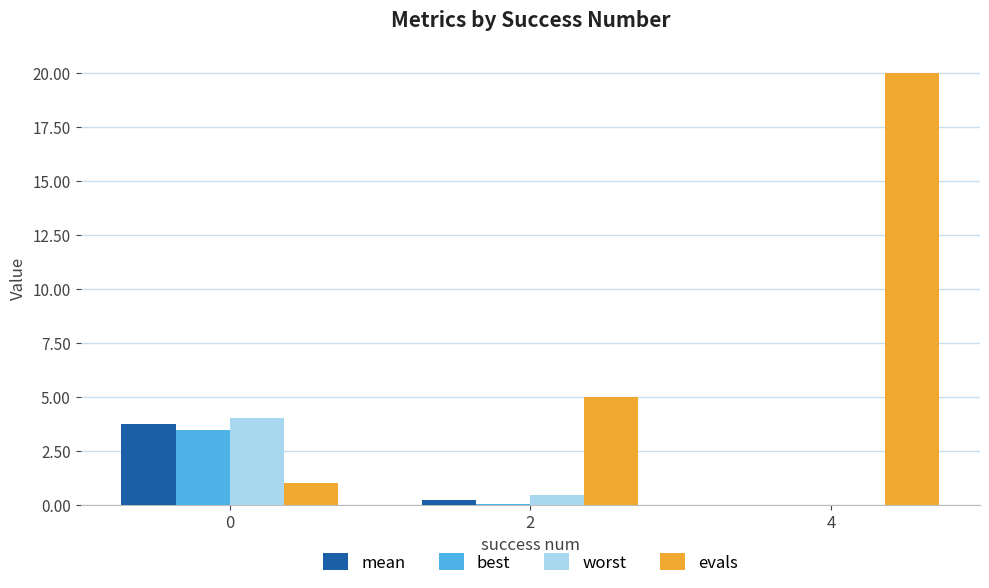

Is the value of evals at 0 greater than the value of worst at 0?

No